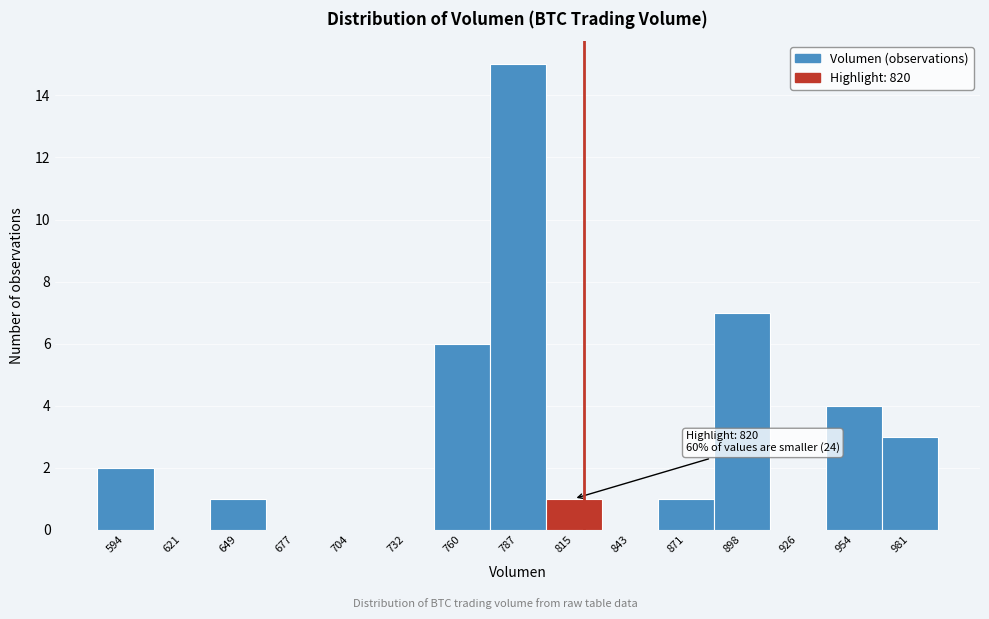

Which range on the x-axis has the tallest bar?

775 to 800